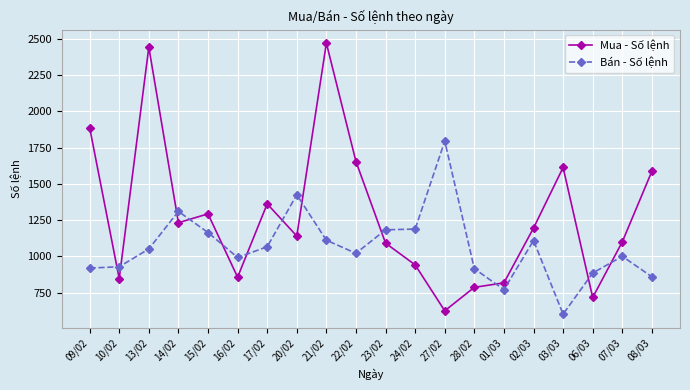

Between 13/02 and 15/02, which series saw the biggest shift?

Mua - Số lệnh